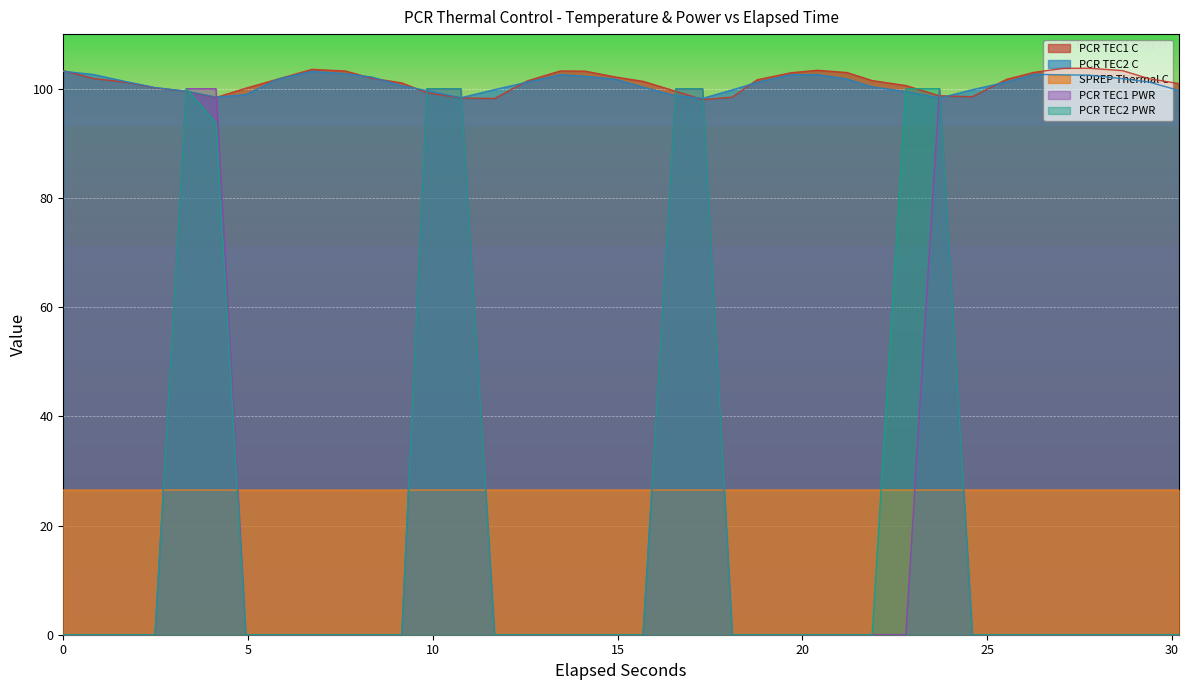

Does the chart display data point markers on the line(s)?

No